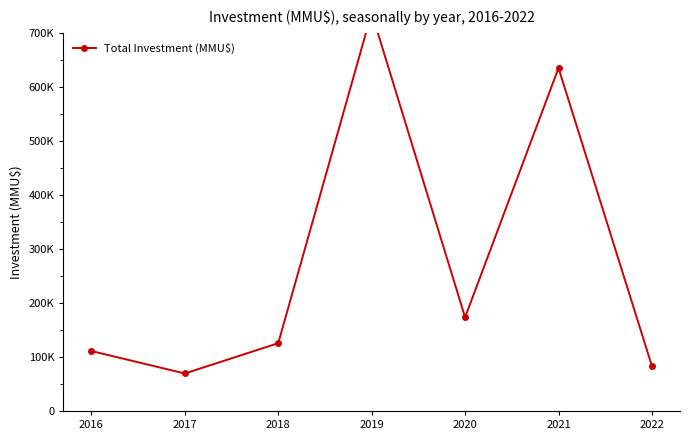

How many values are below 125490?

3